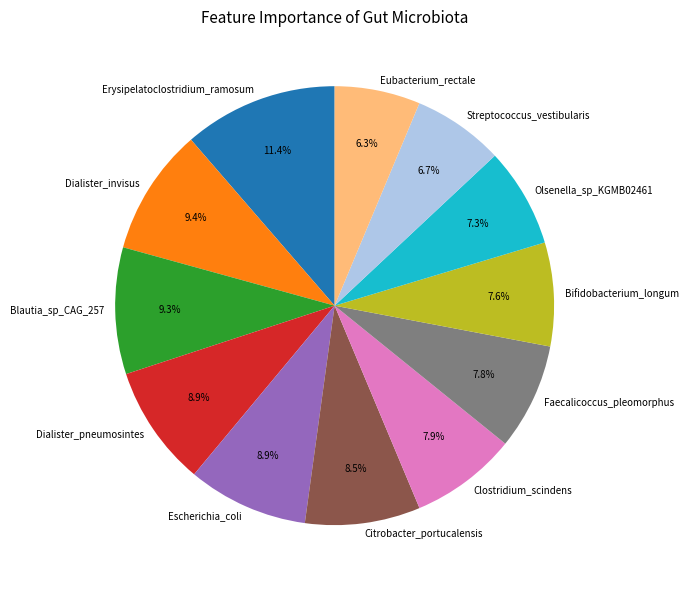

To the nearest percent, what portion does Dialister_pneumosintes represent?

9%